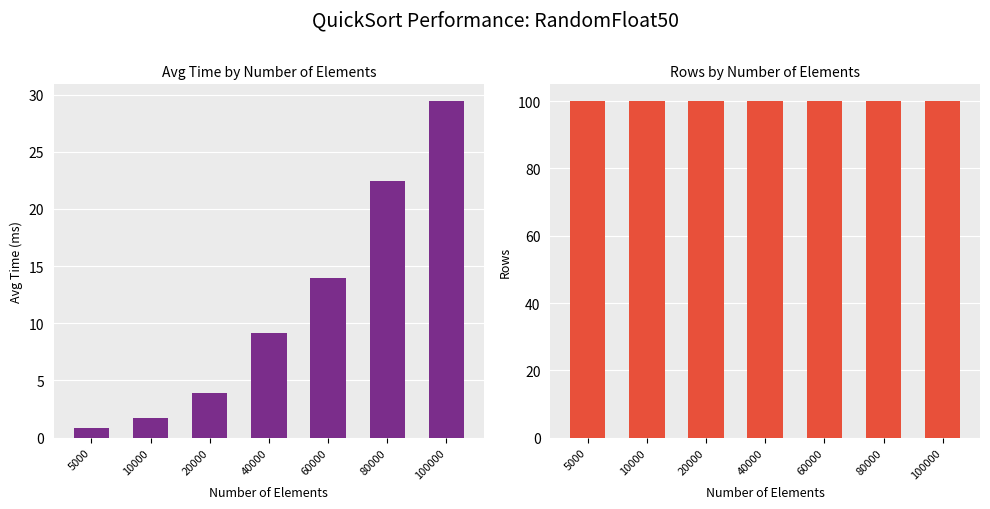

Rank the categories by Avg_Time_ms value from highest to lowest.

100000, 80000, 60000, 40000, 20000, 10000, 5000